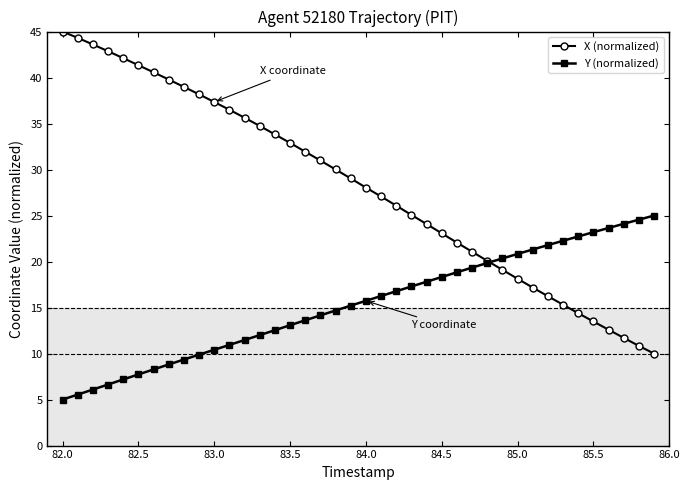

Is this an area chart (filled region under the line)?

No